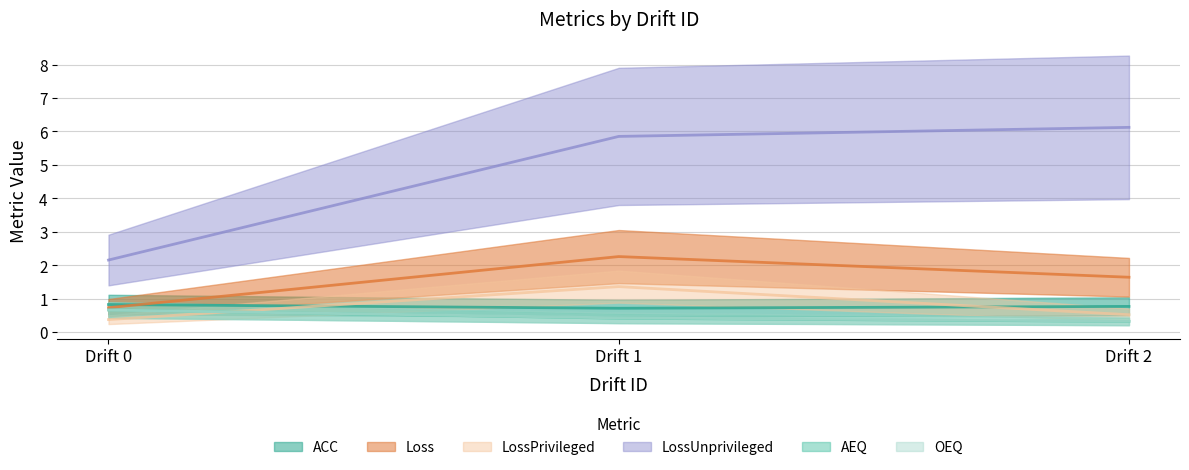

Does the chart display data point markers on the line(s)?

No